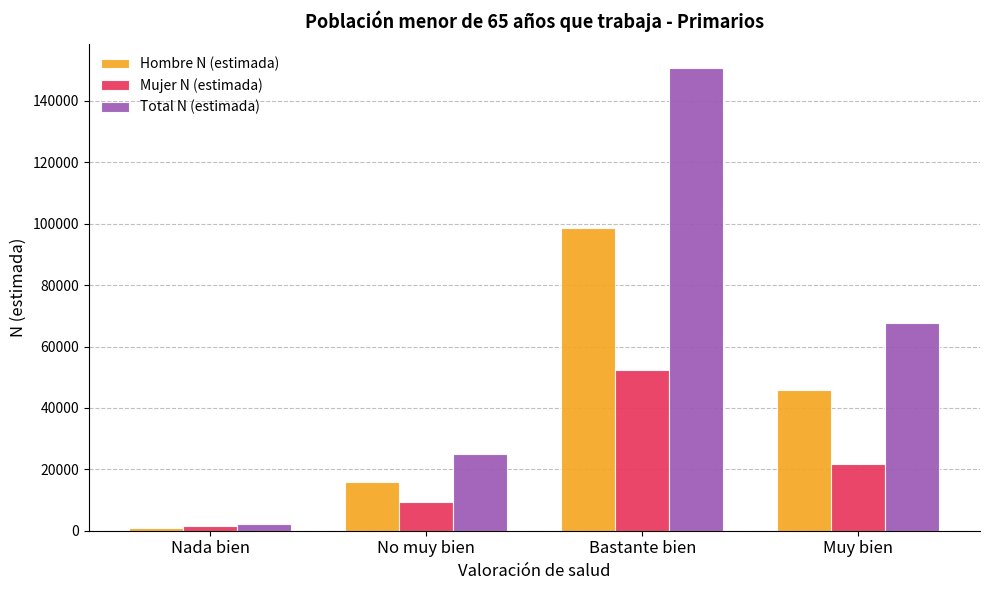

Does the chart contain stacked bars?

No